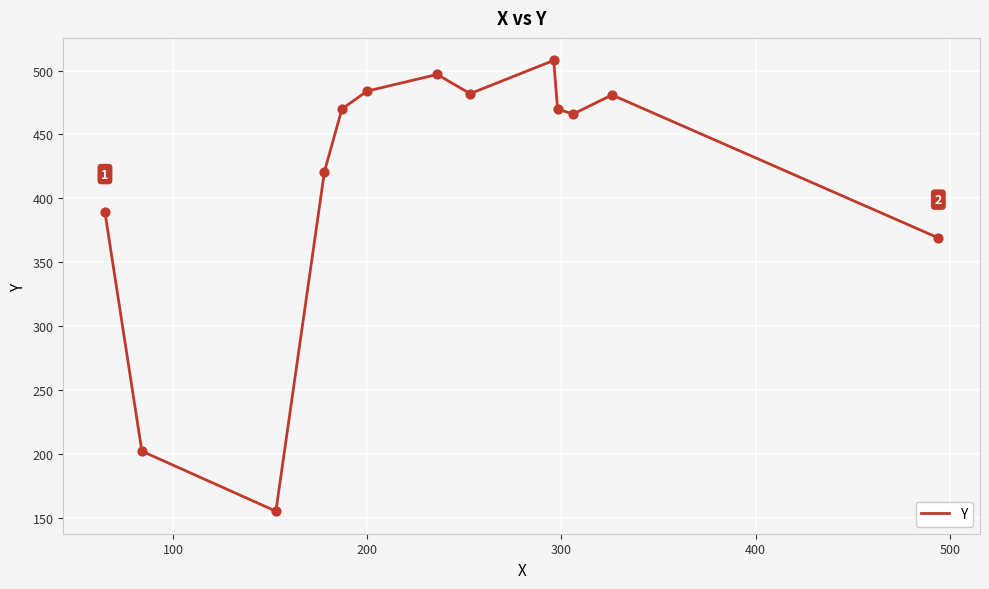

What is the difference between the maximum and minimum values?

353